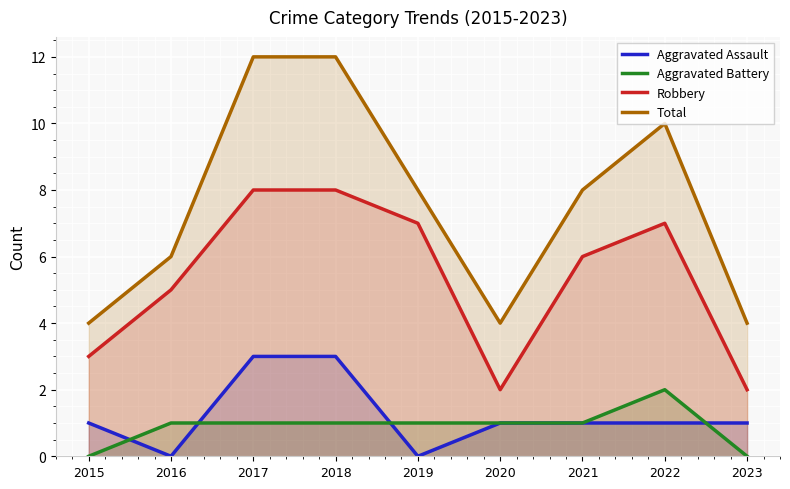

What is the difference between the maximum and minimum values in the Aggravated Assault series?

3